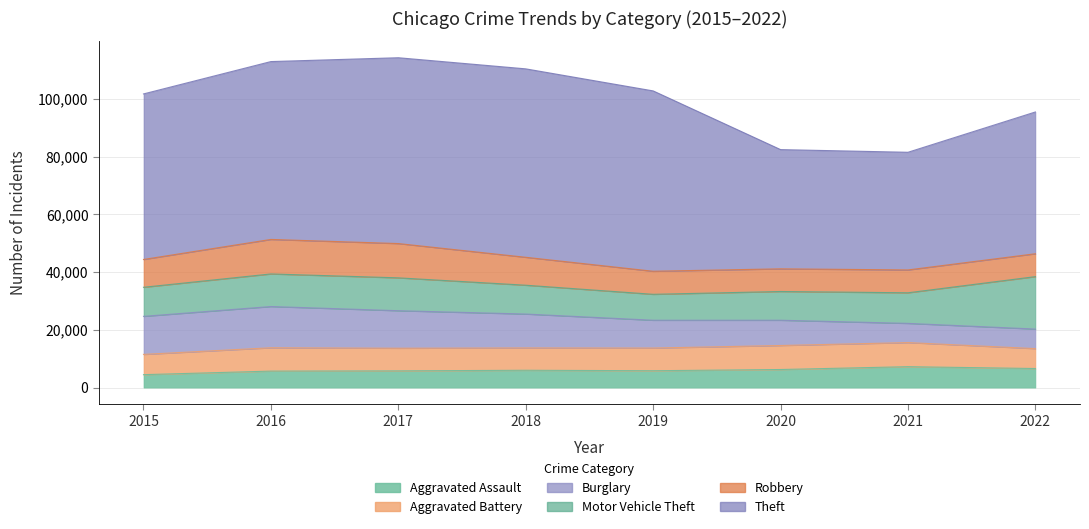

What are all the series names shown in the legend?

Aggravated Assault, Aggravated Battery, Burglary, Motor Vehicle Theft, Robbery, Theft